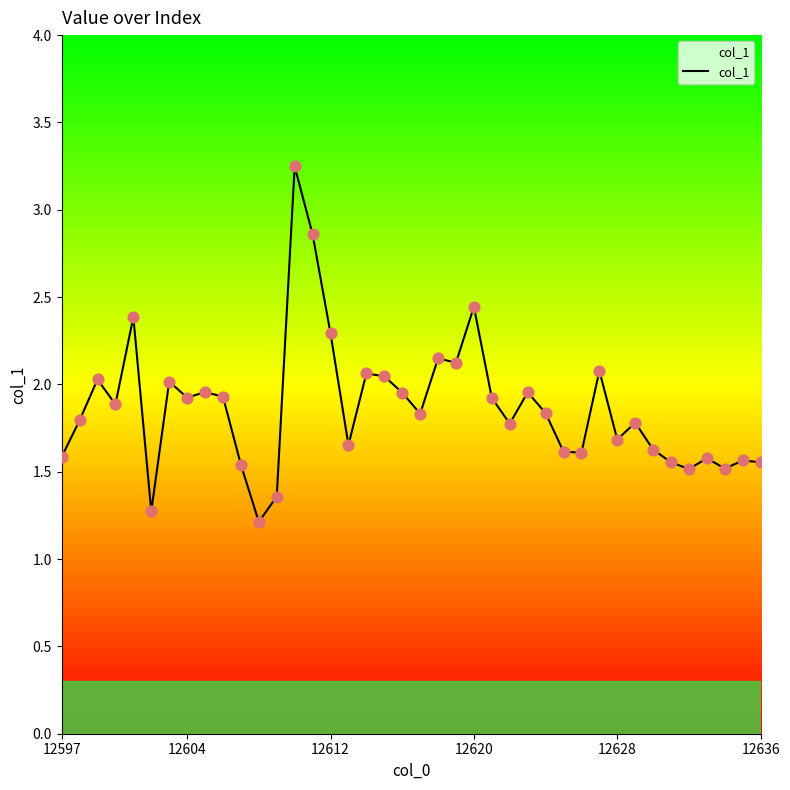

What is the smallest value displayed?

1.2